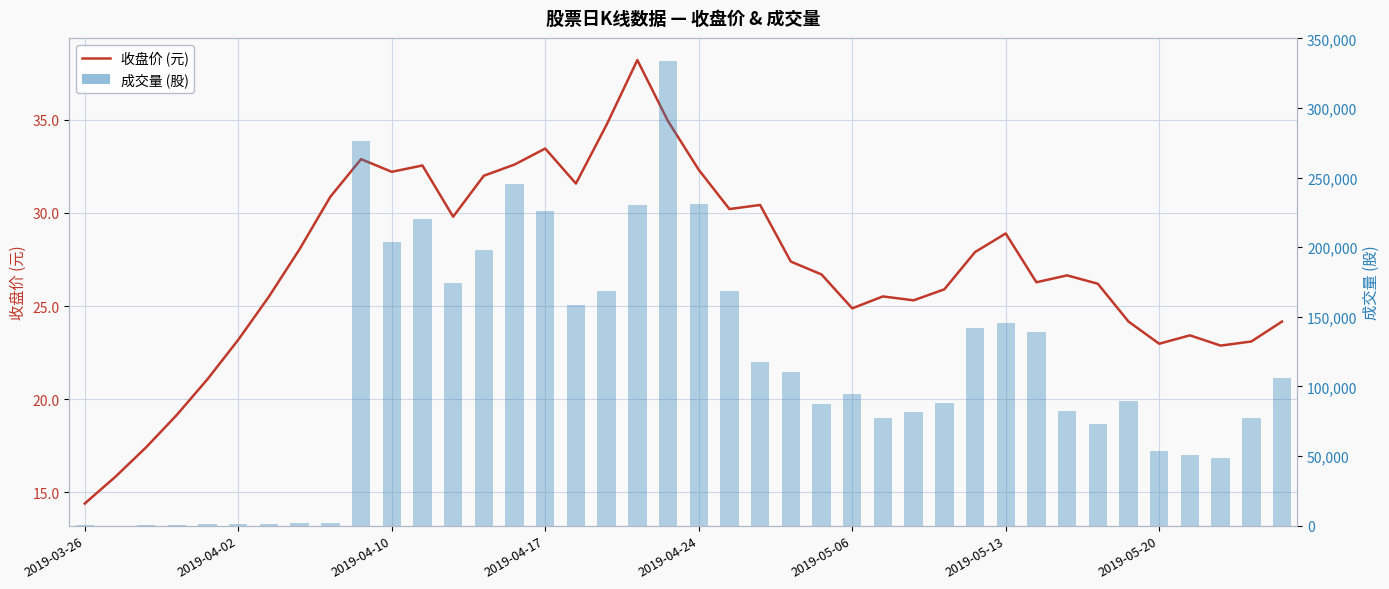

Are the bars horizontal?

No